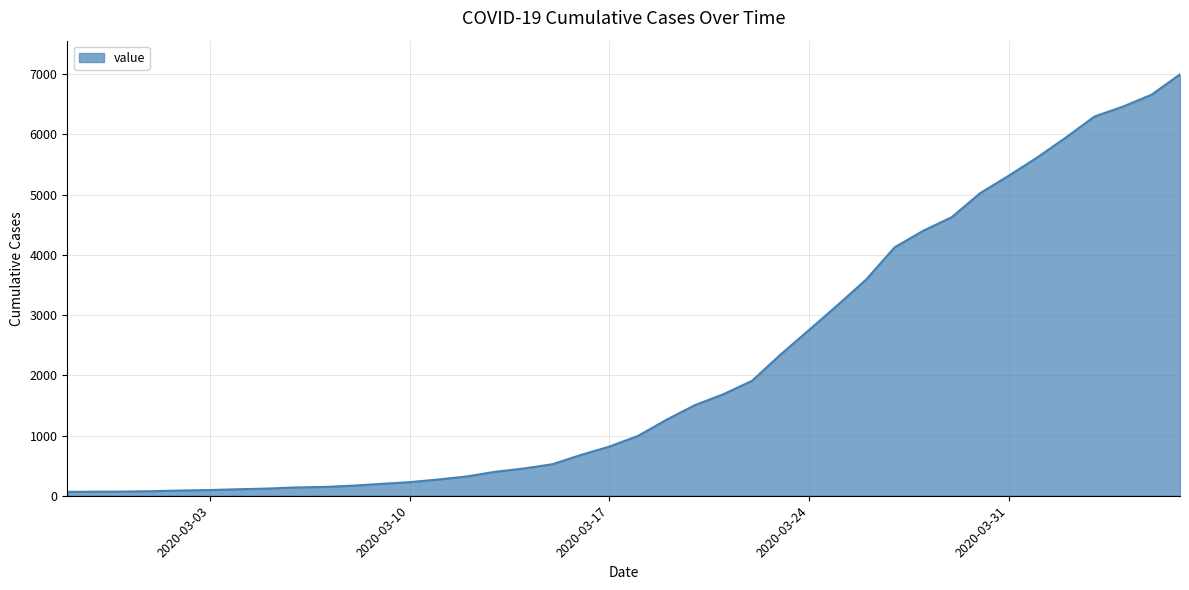

What is the greatest value displayed?

6995